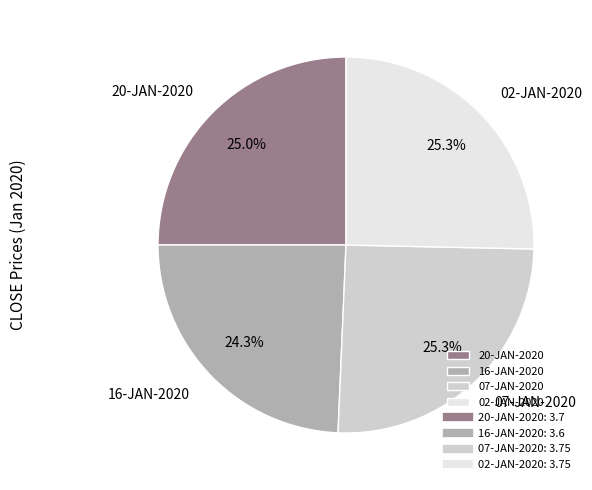

What portion of the pie excludes 02-JAN-2020?

74.7%